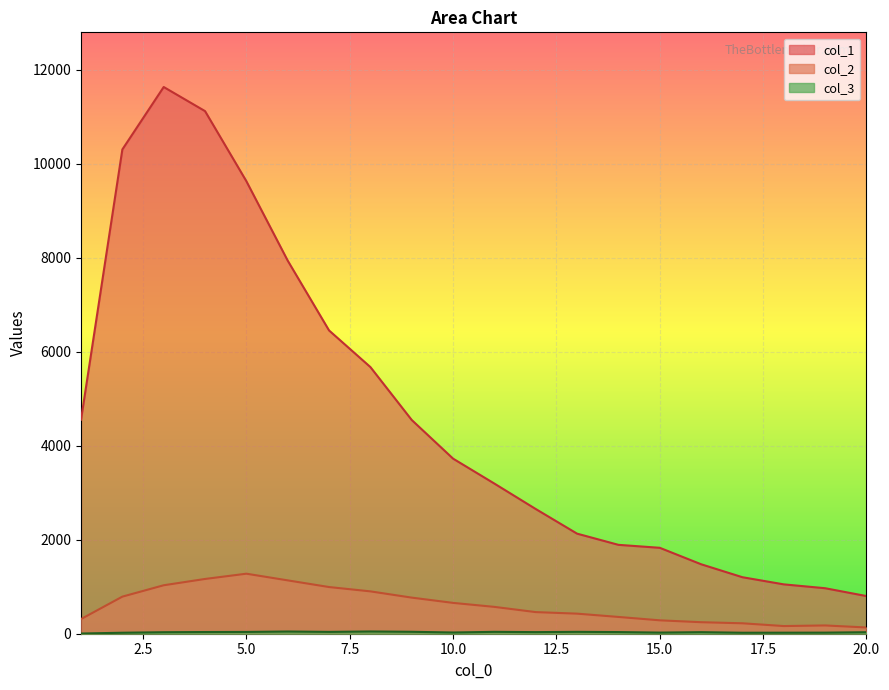

The value of col_2 at 3 is 457. True or false?

False